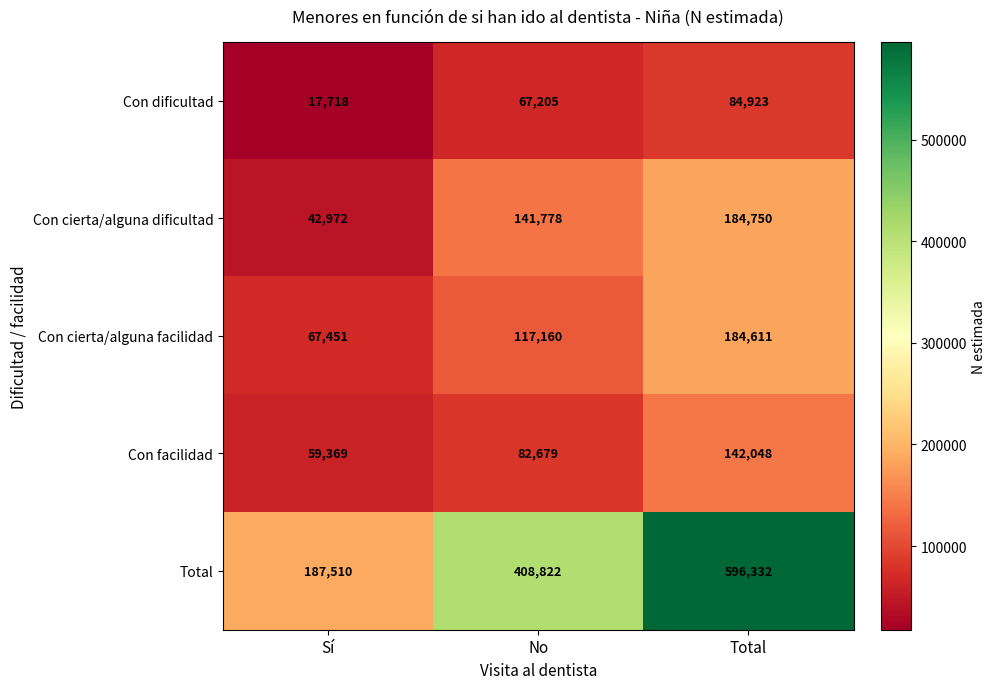

The Con cierta/alguna facilidad series shows 67451 at Sí. True or false?

True